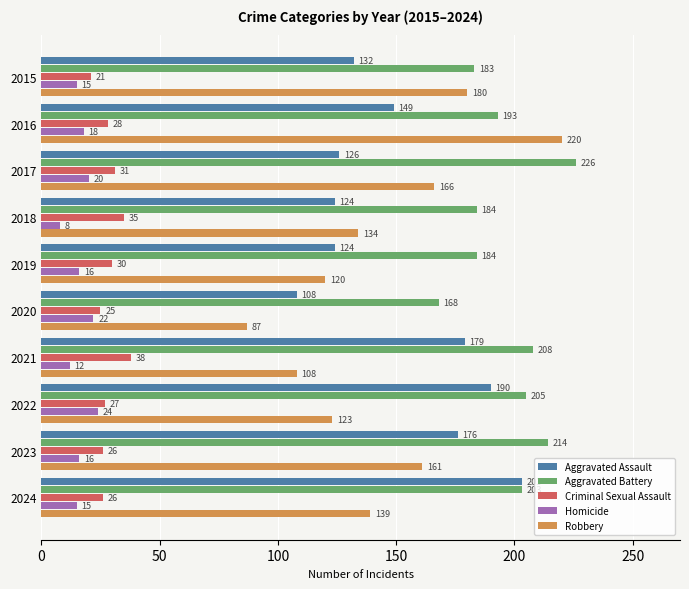

The Aggravated Assault series shows 189 at 2019. True or false?

False